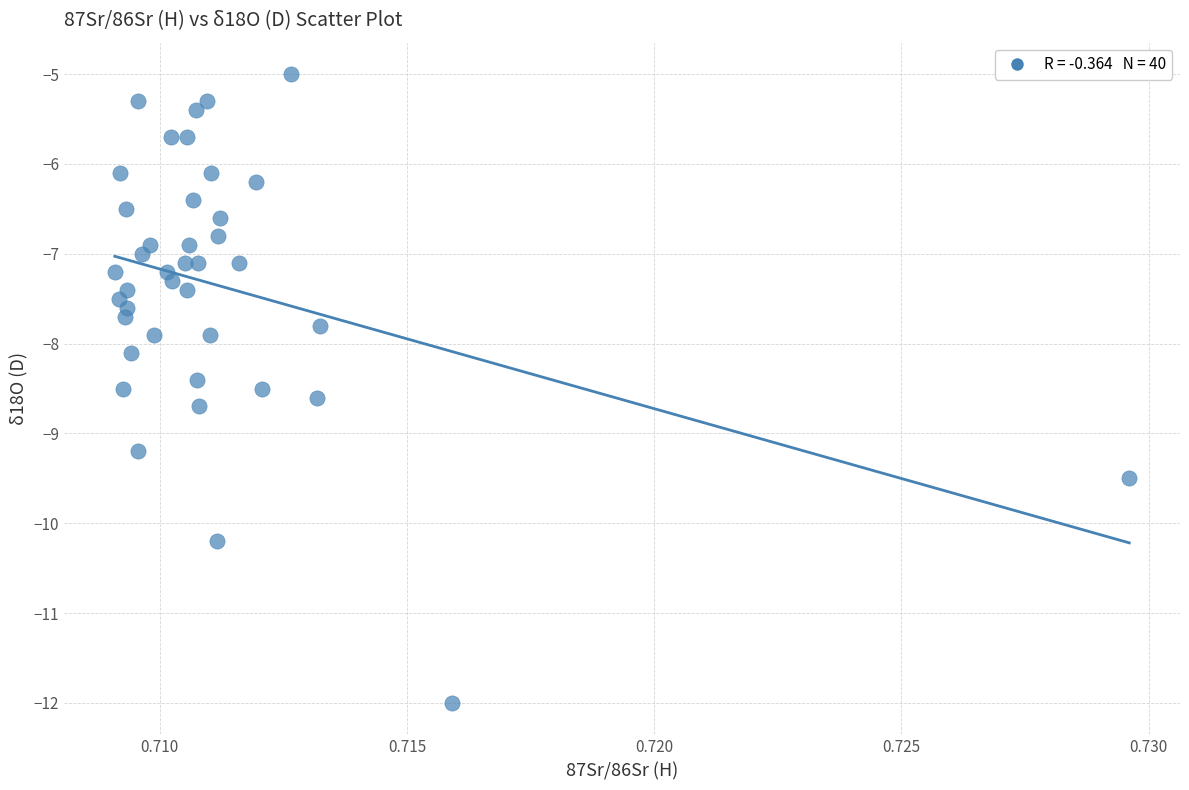

What is the range of Y values (max minus min)?

7.0